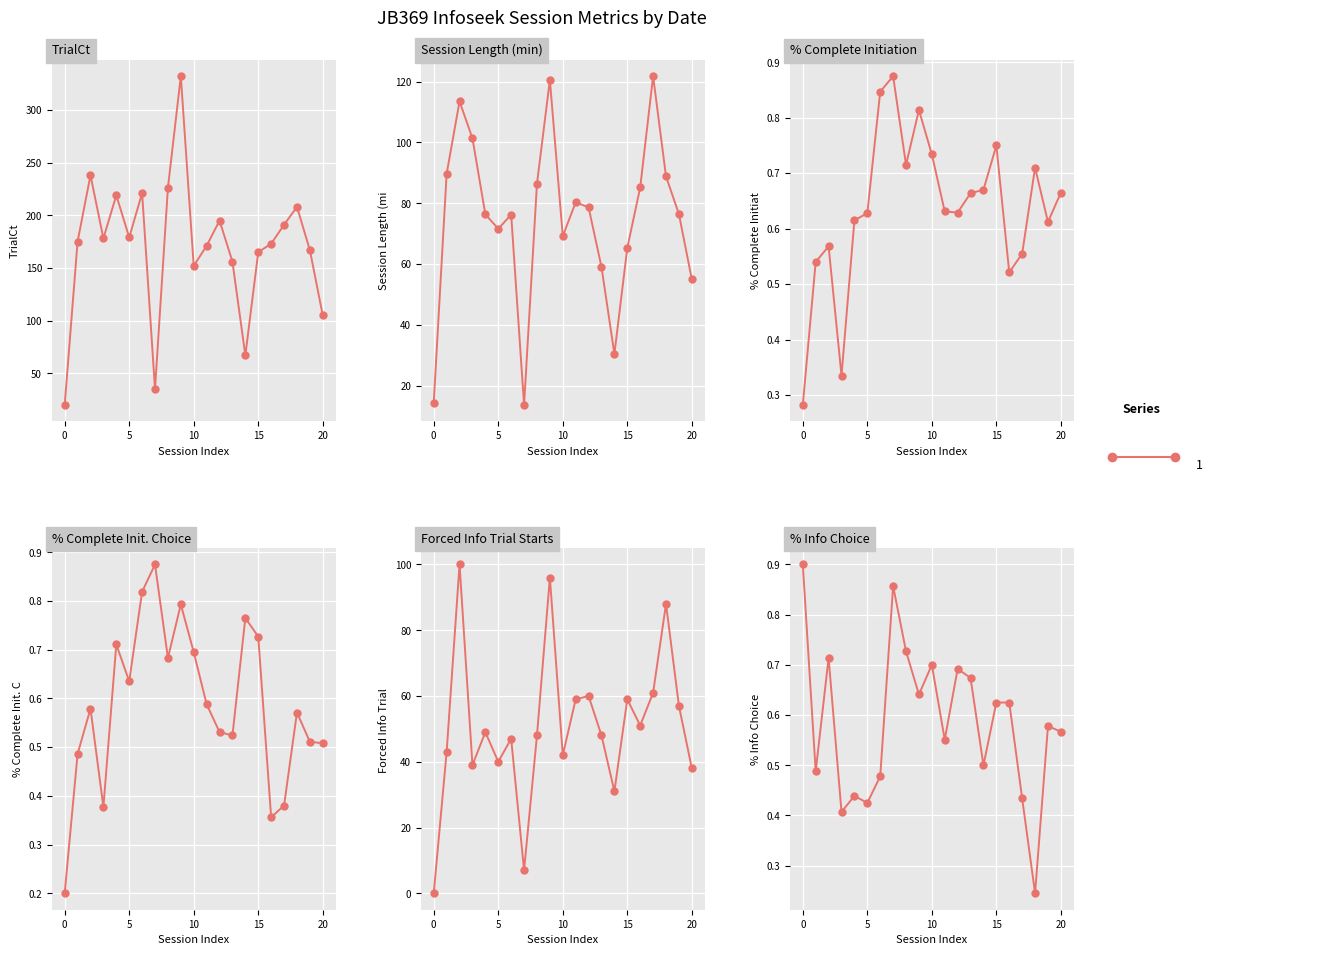

What is the difference between the percent Complete Initiation Choice values at 6 and 17?

0.4